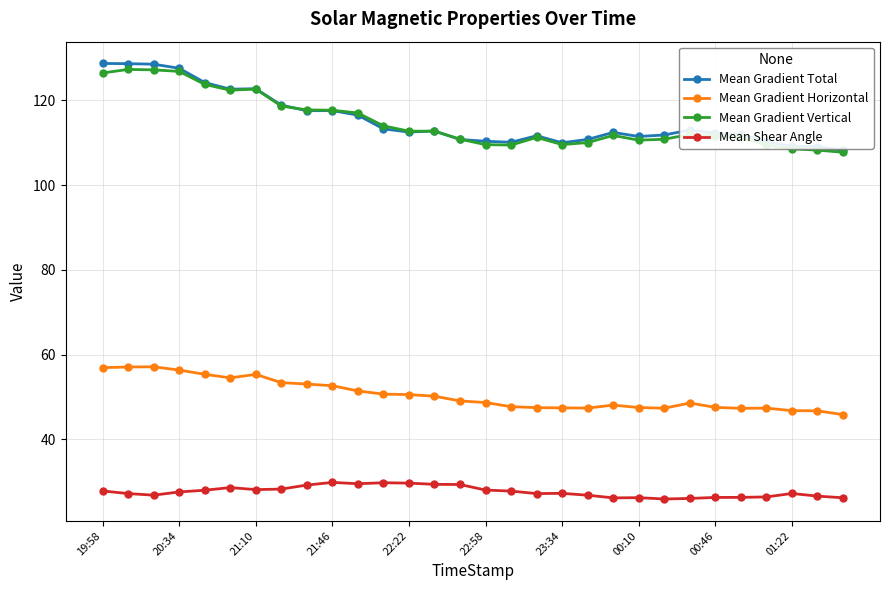

True or false: Mean Gradient Vertical has more than 0 interior local peaks.

True